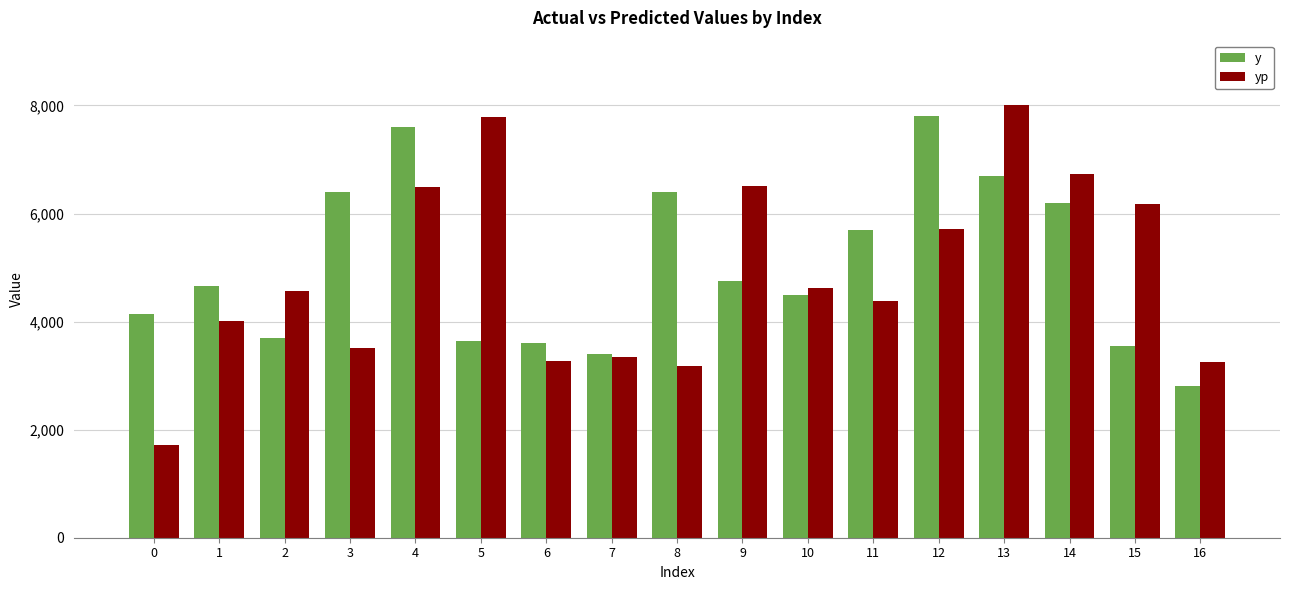

What is the difference between the second highest and minimum values in the y series?

4800.0